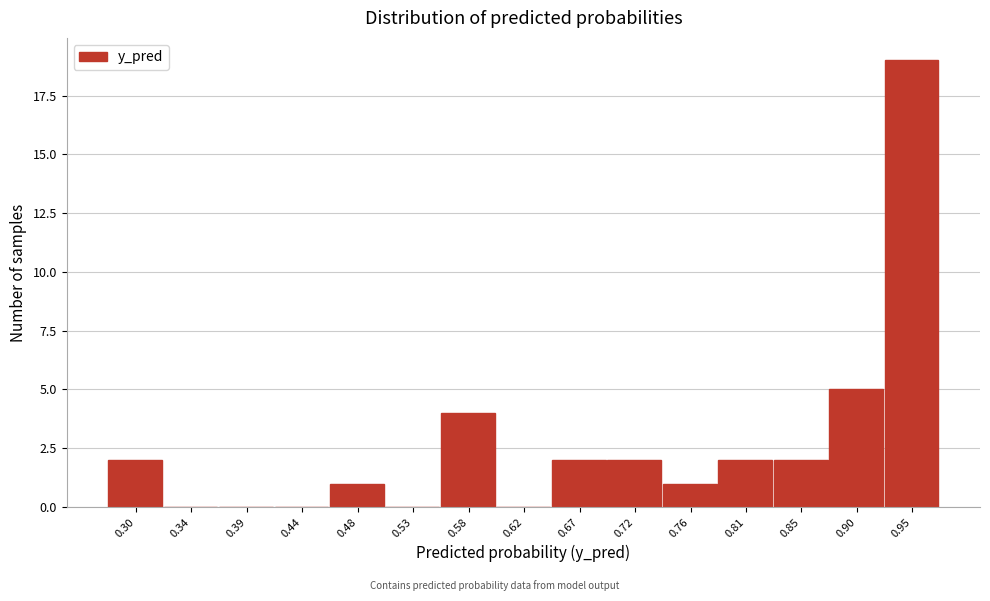

Reading left to right, list all the values displayed in this chart.

0.30=2	0.34=0	0.39=0	0.44=0	0.48=1	0.53=0	0.58=4	0.62=0	0.67=2	0.72=2	0.76=1	0.81=2	0.85=2	0.90=5	0.95=19